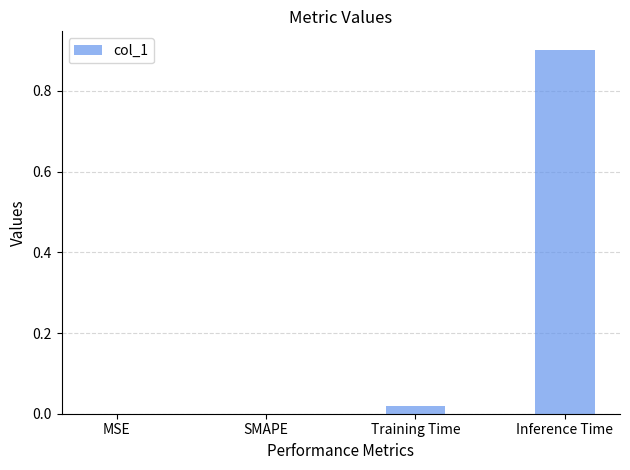

Does the chart contain stacked bars?

No